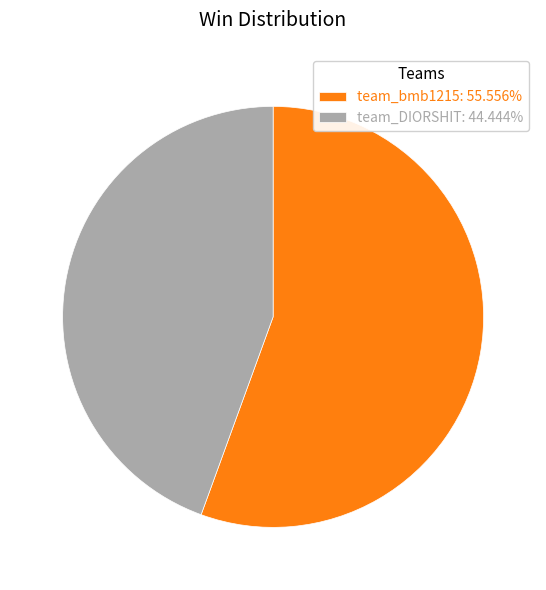

Approximately how many times larger is the value at team_DIORSHIT: 44.444% compared to team_bmb1215: 55.556%?

0.8